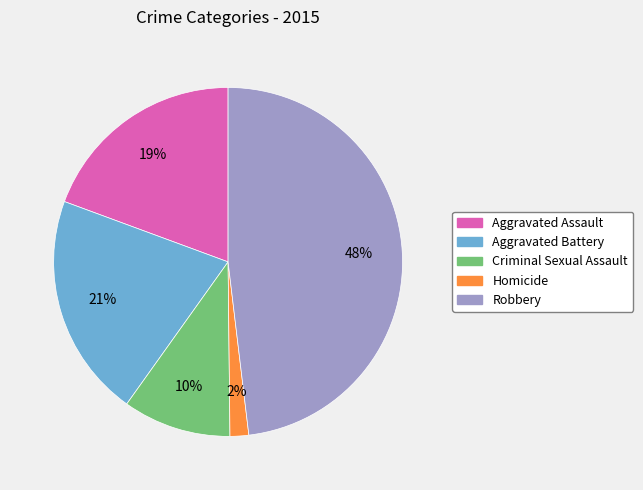

What is the ratio of the value at Aggravated Battery to the value at Aggravated Assault?

1.1